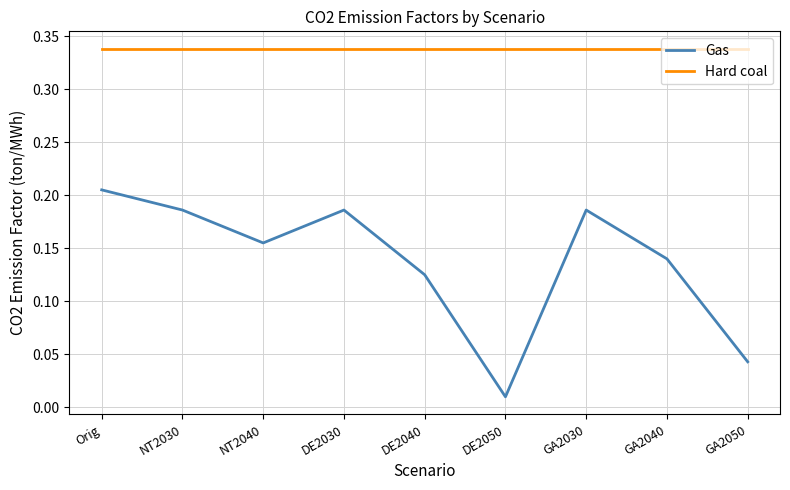

The value of Gas at DE2030 is 0.1. True or false?

False